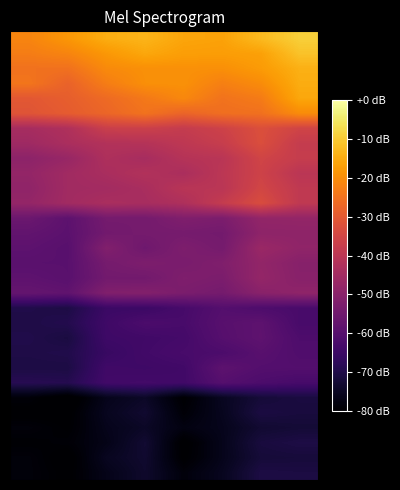

How many data points does each series have?

8